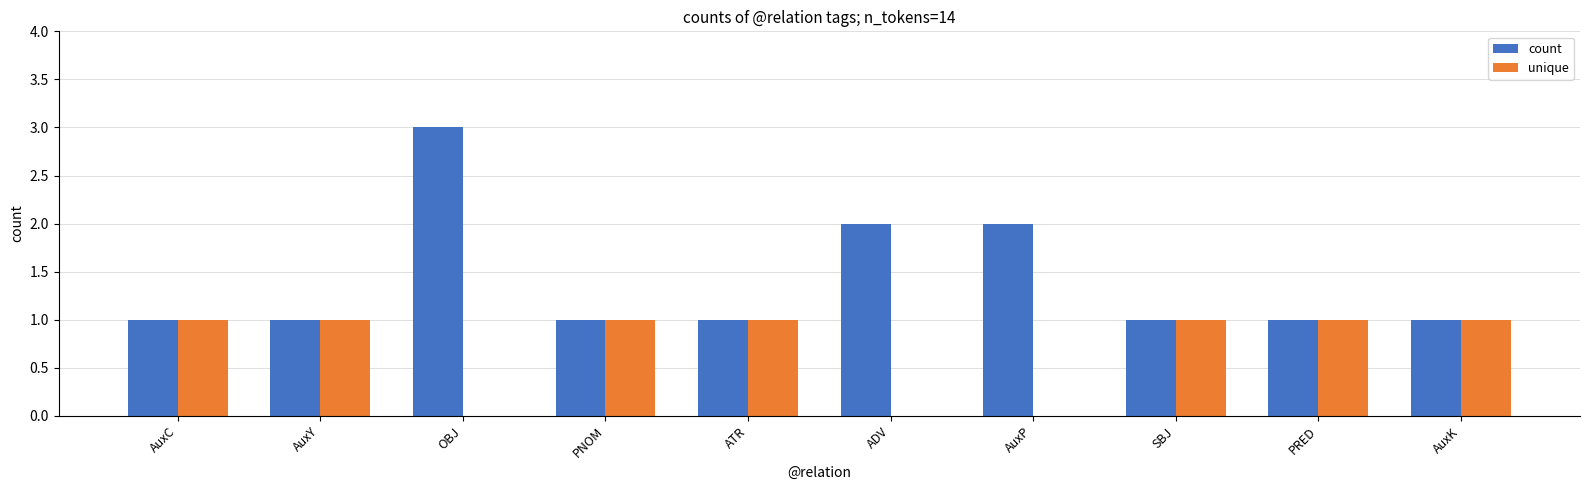

Is it true that unique equals 0 at ADV?

True